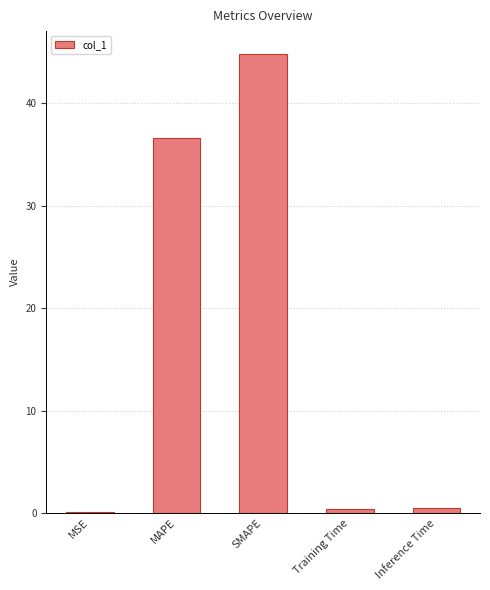

Reading left to right, what are all the values shown in this chart?

MSE=0.1	MAPE=36.6	SMAPE=44.8	Training Time=0.4	Inference Time=0.4